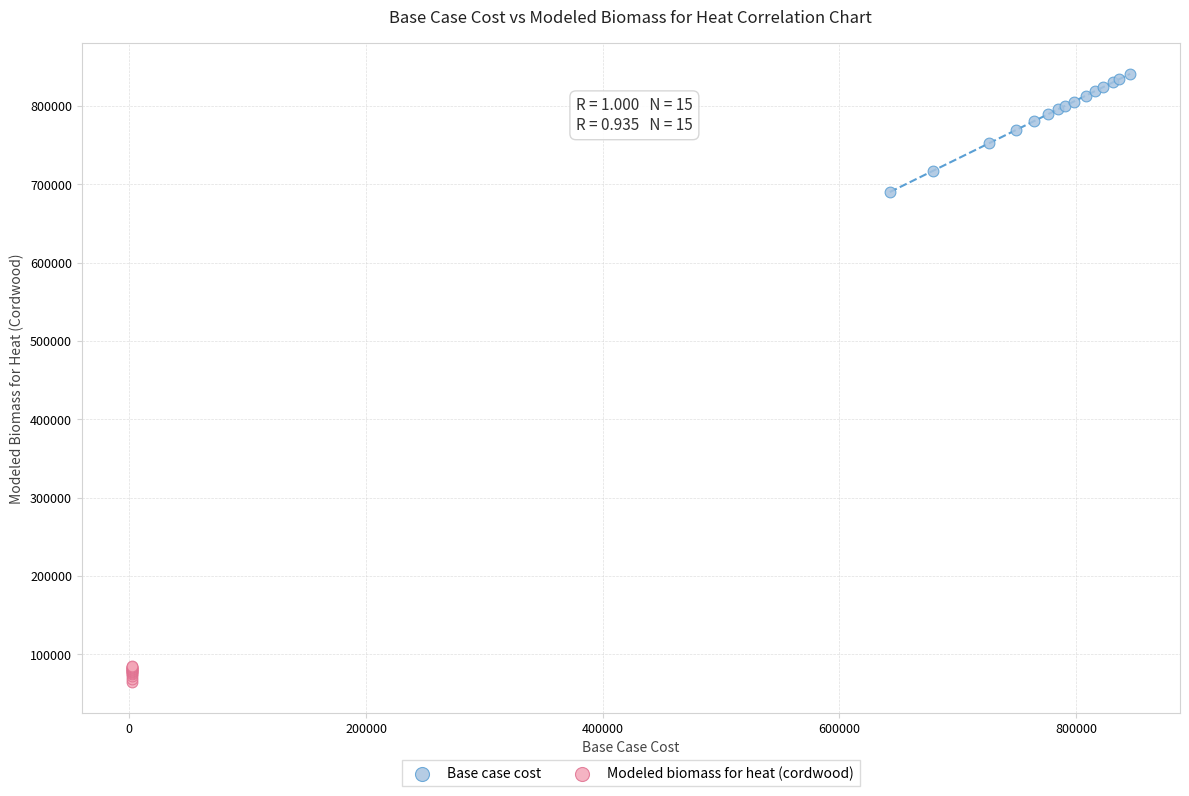

Which series has the largest Y range (max minus min)?

Base case cost